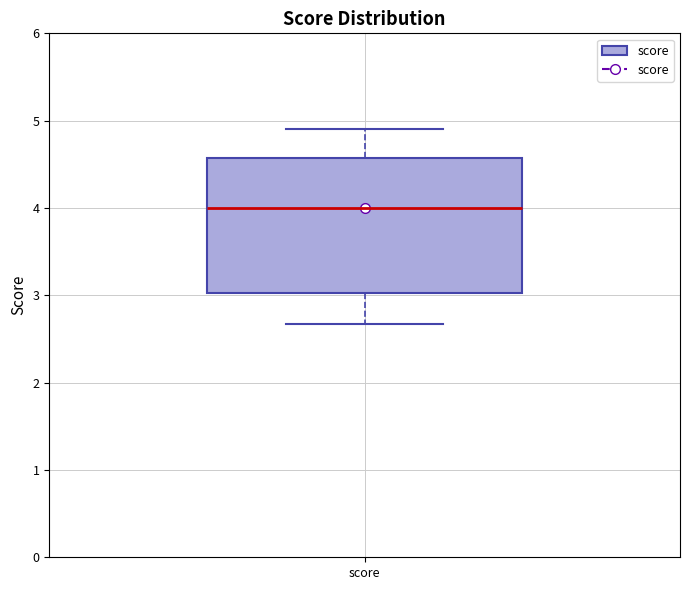

Read this box plot against the y-axis: the position of the median line, the range covered by the box, and the ends of both whiskers. The values are not printed on the chart, so give them approximately, as read against the axis.

median 4.0, box 3.0 to 4.6, whiskers 2.7 to 4.9